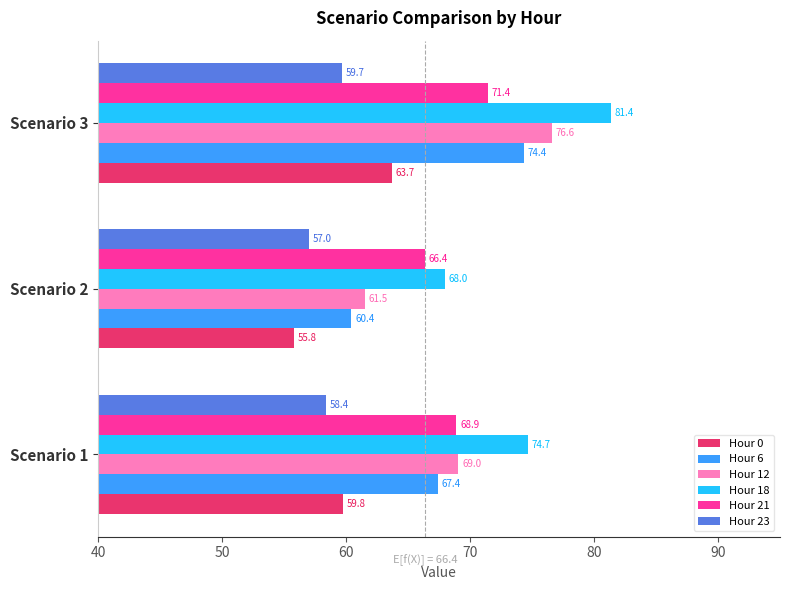

At which category is the sum across all series the highest?

Scenario 3